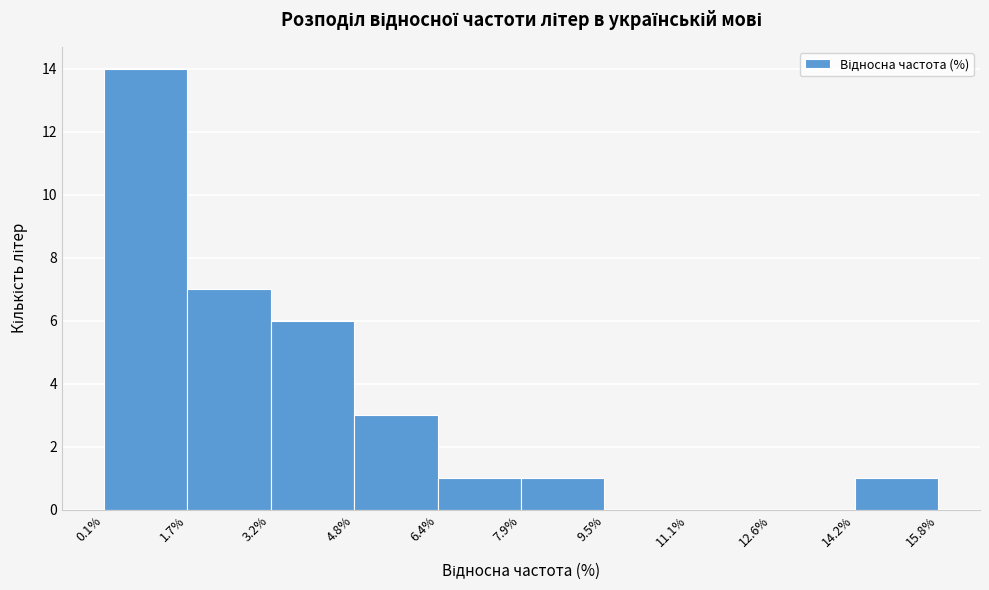

Reading left to right, list every bar in this chart as the range it spans on the x-axis followed by its height. The values are not printed on the chart, so give them approximately, as read against the axis.

0.1% to 1.7%: 14
1.7% to 3.2%: 7
3.2% to 4.8%: 6
4.8% to 6.4%: 3
6.4% to 7.9%: 1
7.9% to 9.5%: 1
9.5% to 11.1%: 0
11.1% to 12.6%: 0
12.6% to 14.2%: 0
14.2% to 15.8%: 1